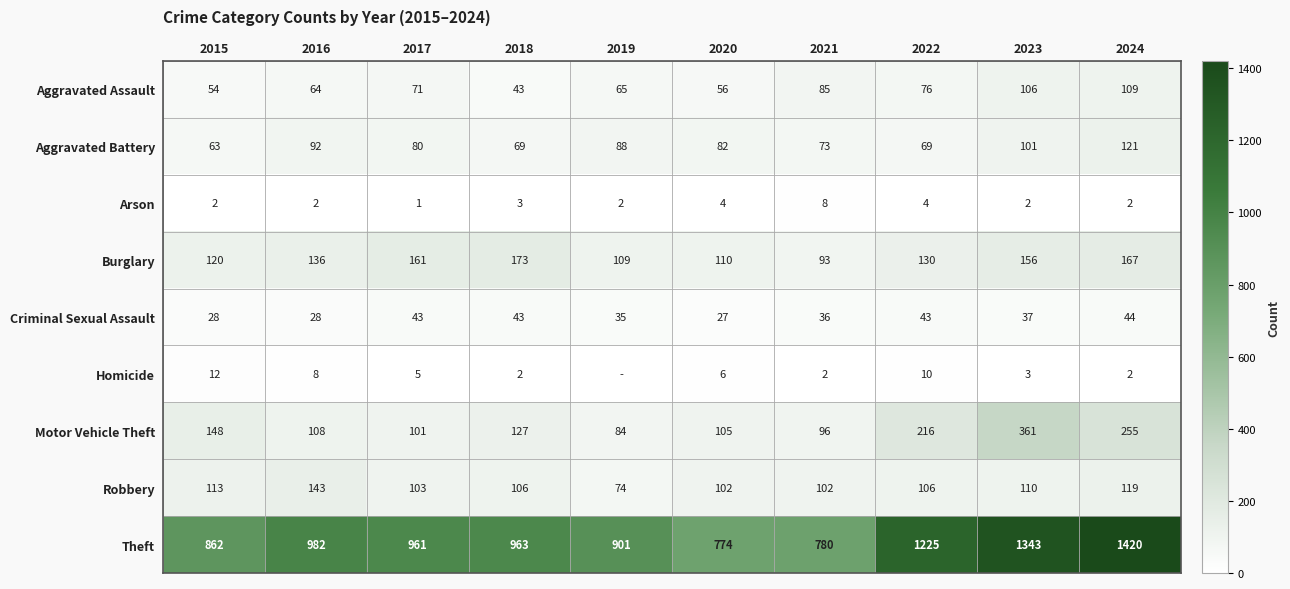

What is the lowest value of the Motor Vehicle Theft series?

84